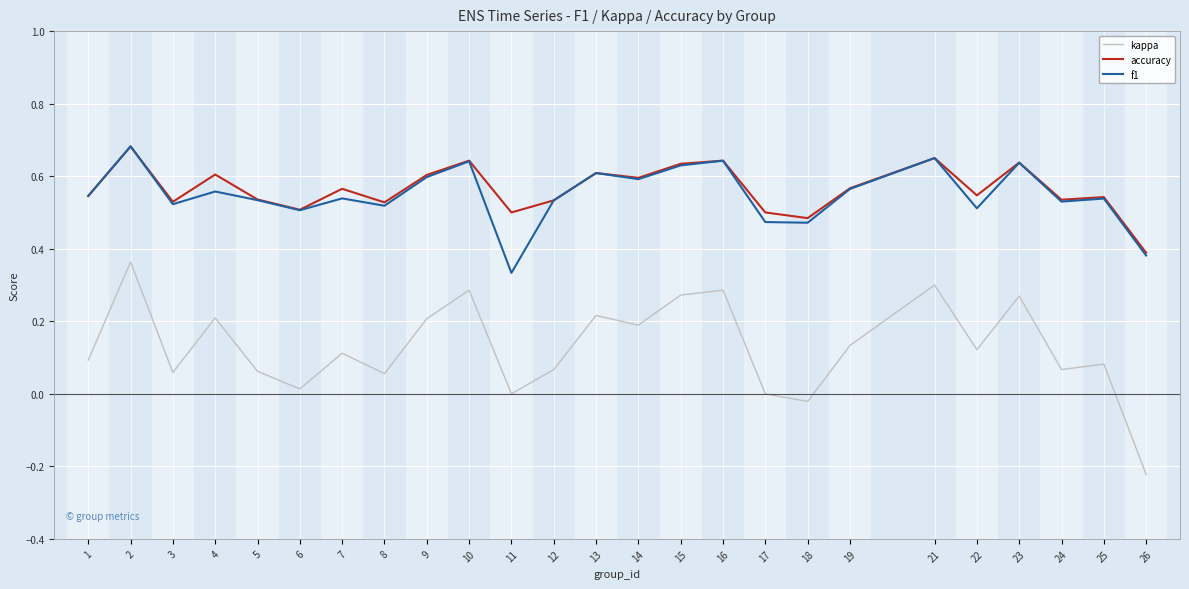

What is the sum of the accuracy values at 22 and 7?

1.1